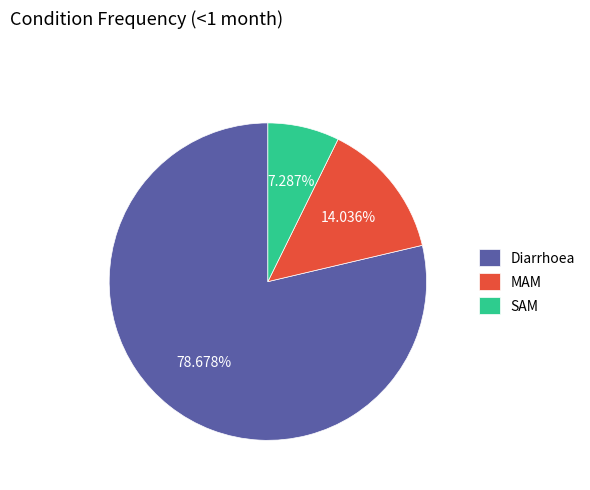

Is there any slice that represents more than half of the pie?

Yes